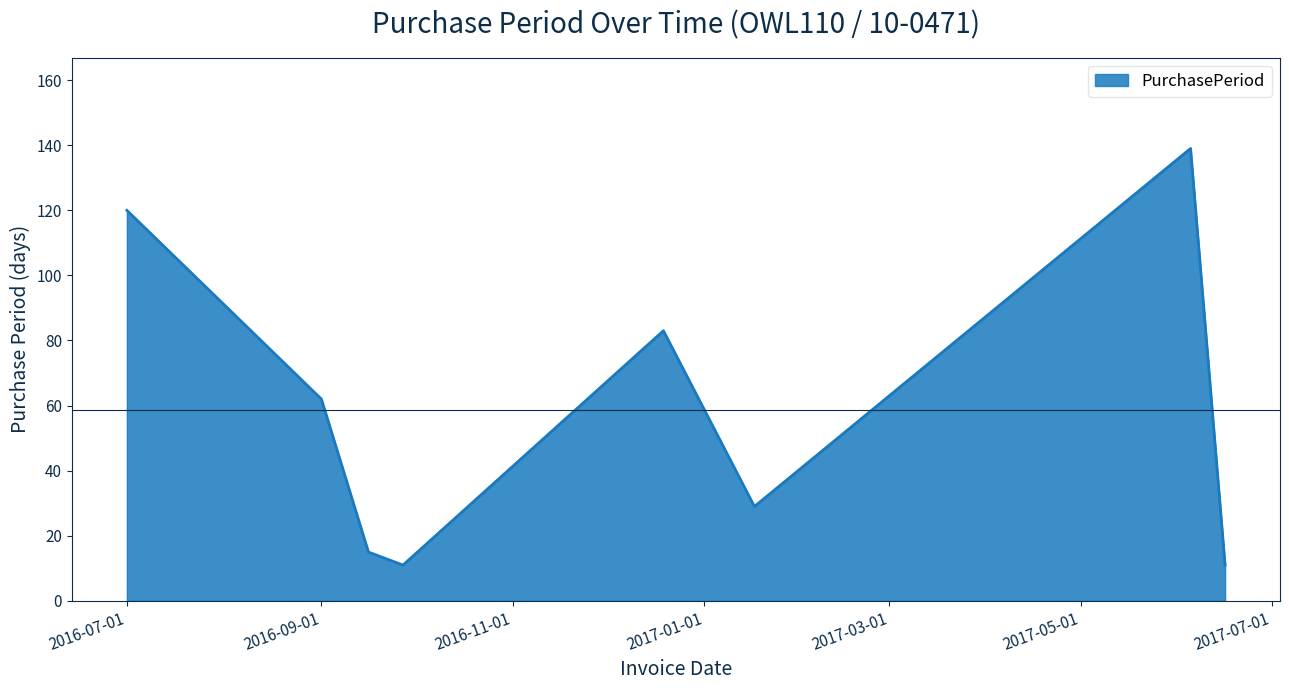

What is the difference between the maximum and second lowest values?

128